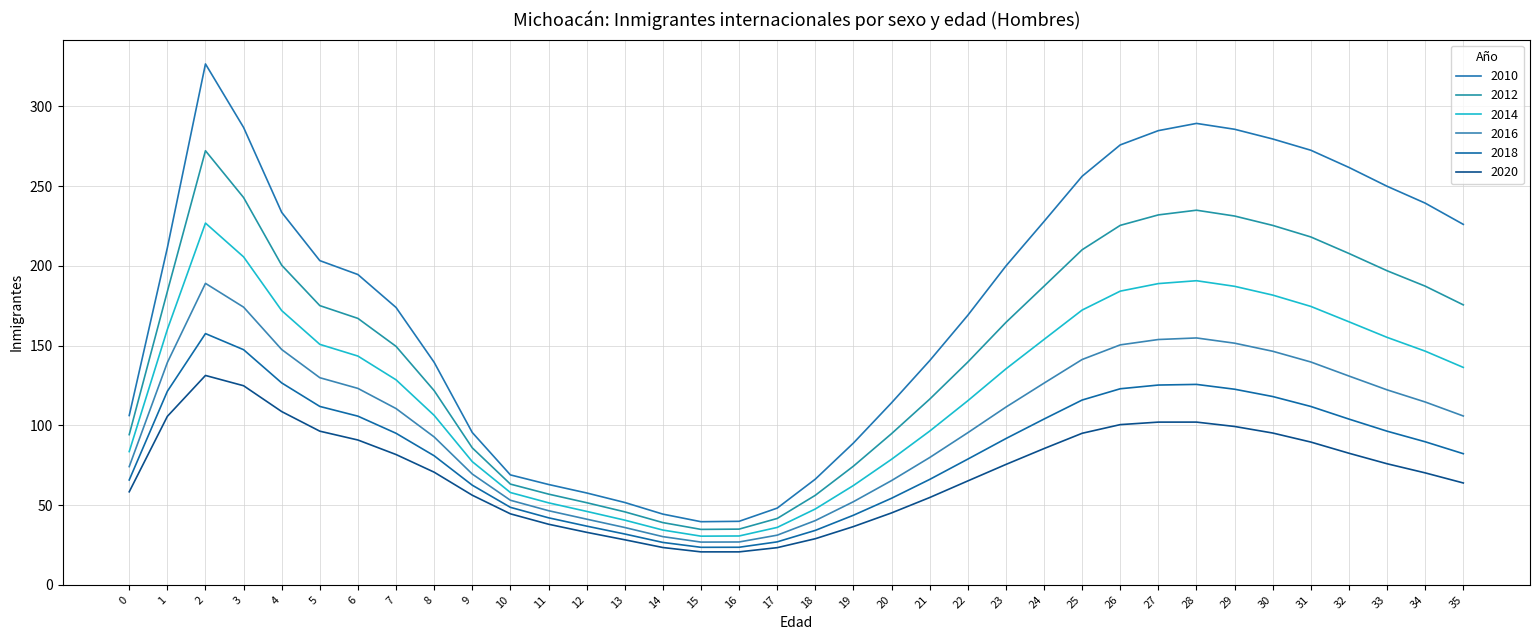

What is the total value across all series at 2?

1303.1